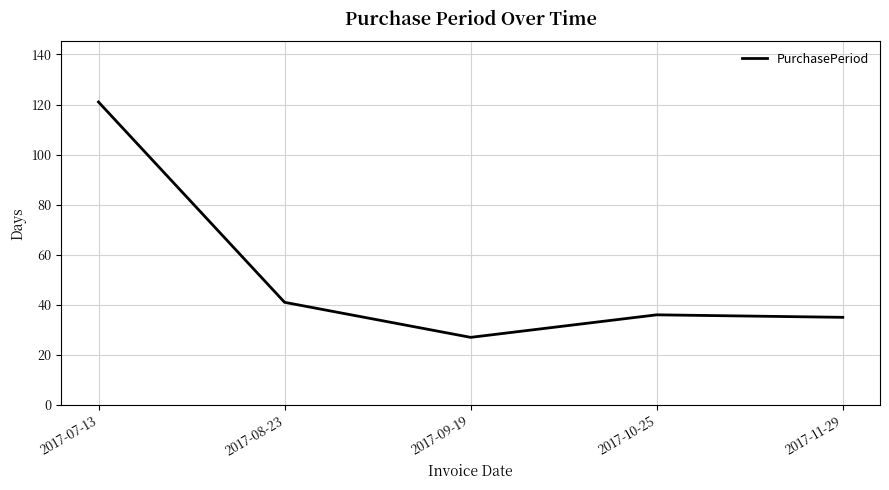

What is the change in value from 2017-07-13 to 2017-08-23?

-80